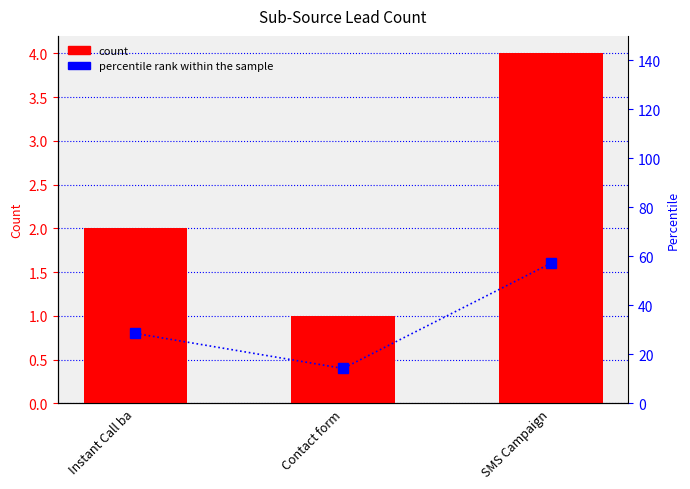

Rank the series by their maximum value, from highest to lowest.

percentile rank within the sample, count